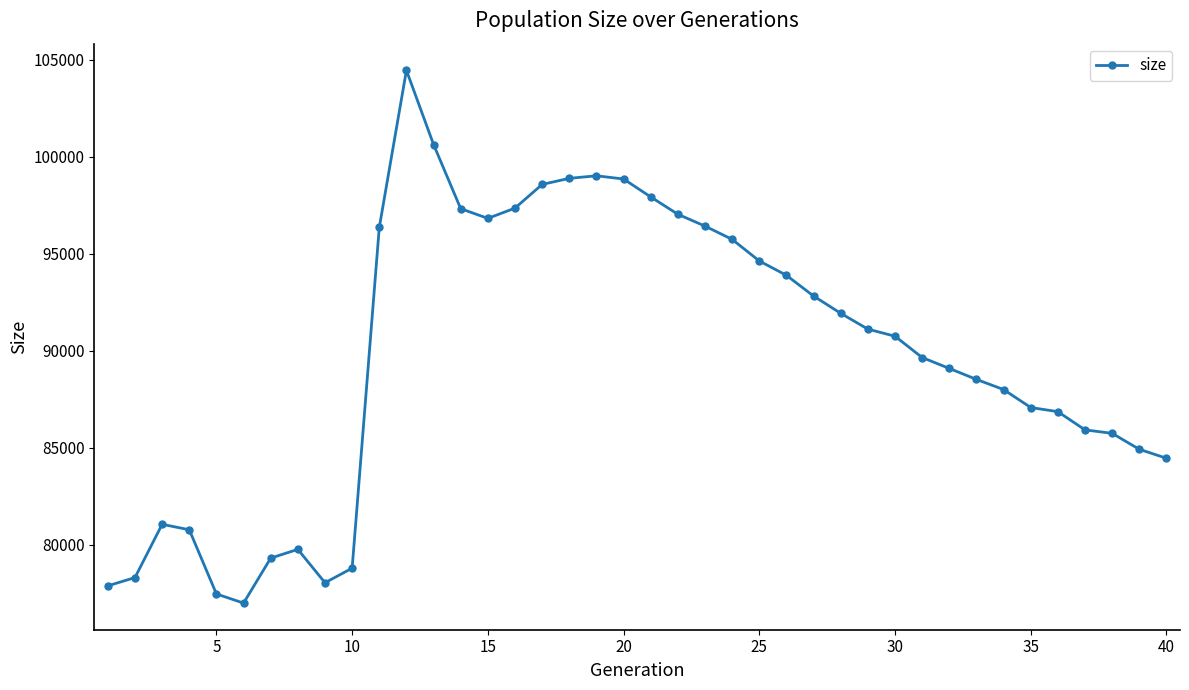

What is the maximum value shown in the chart?

104455